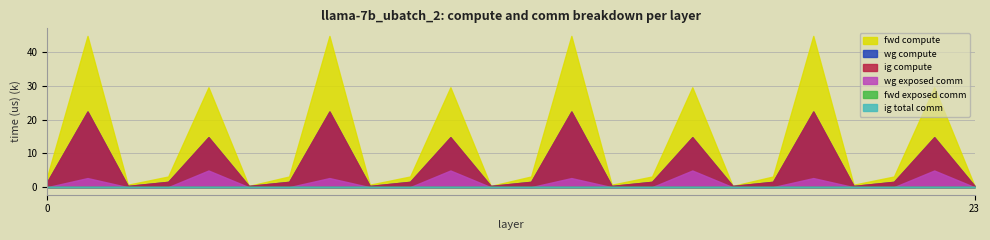

Does the chart display data point markers on the line(s)?

No